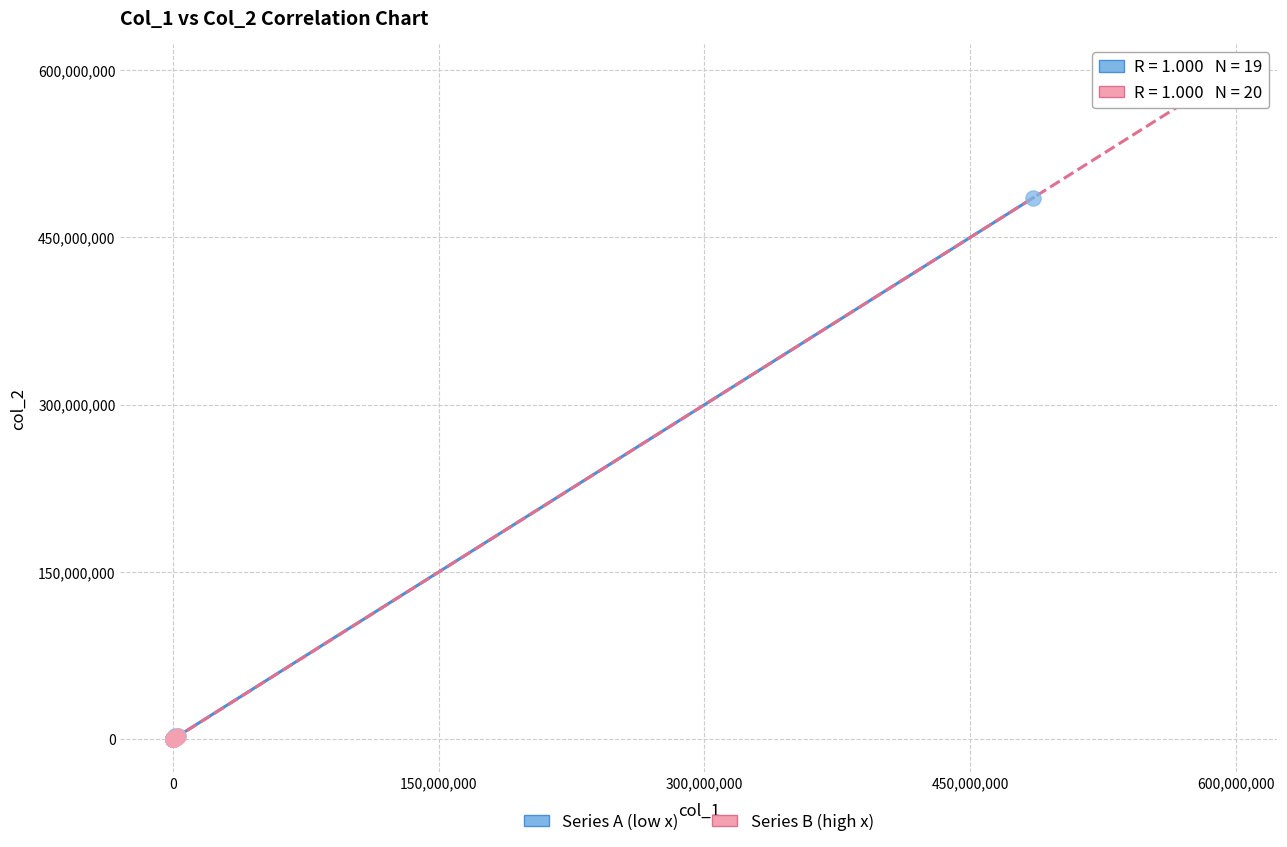

Which series has the largest Y range (max minus min)?

Series B (high x)